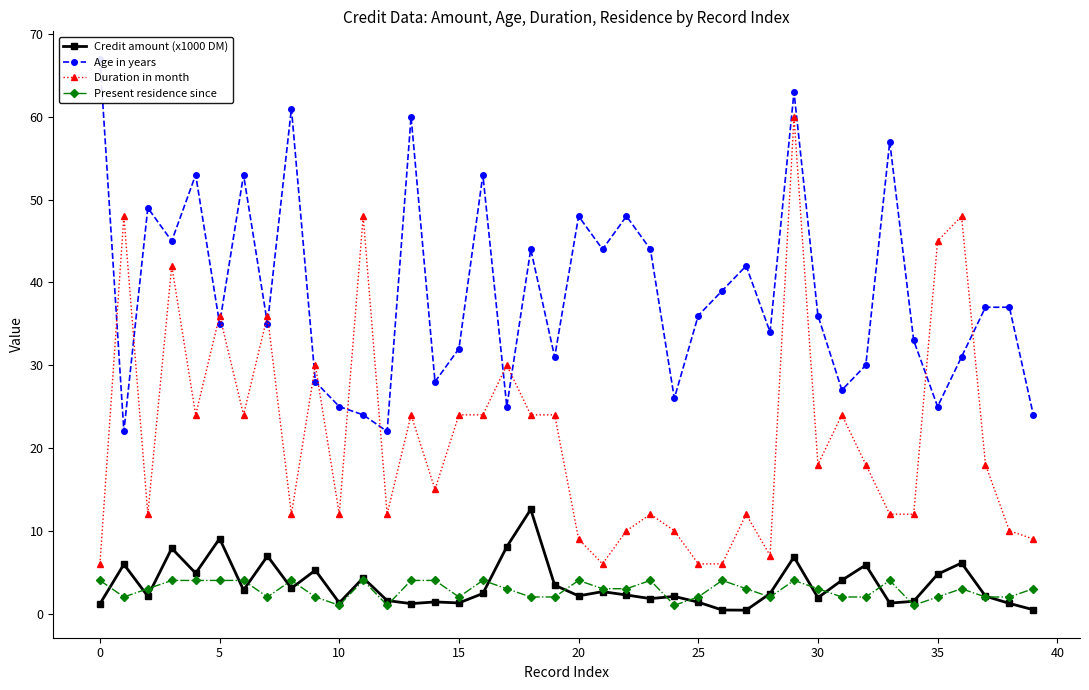

What is the value of the Credit amount (x1000 DM) point at the 35th from the left?

1.5